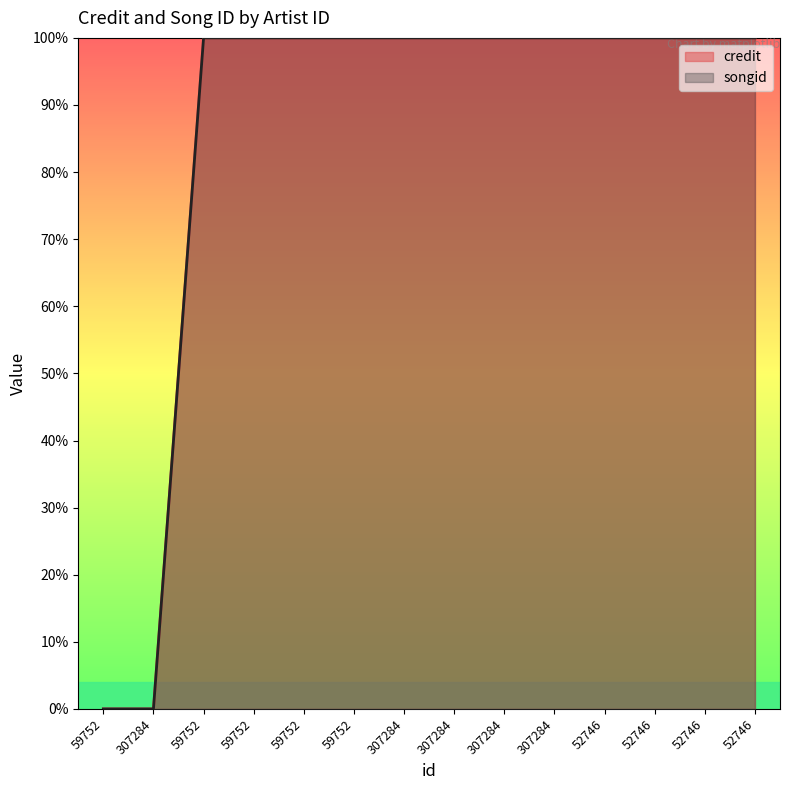

True or false: credit and songid intersect in this chart.

False